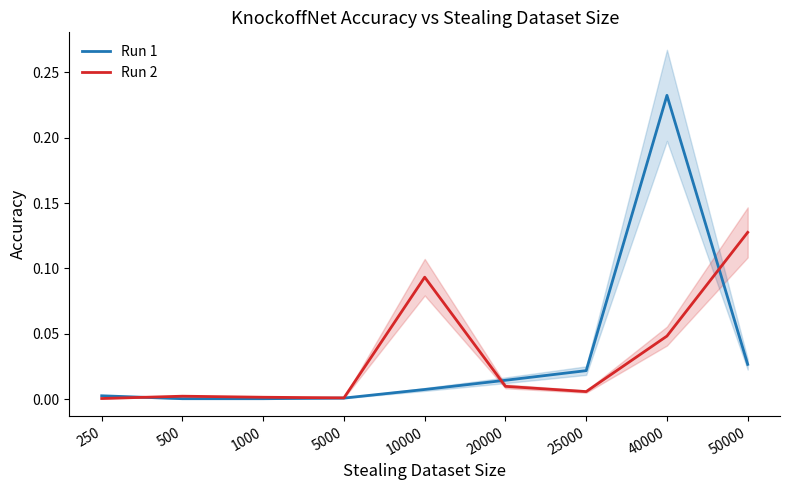

At how many categories does at least one series exceed 0?

9